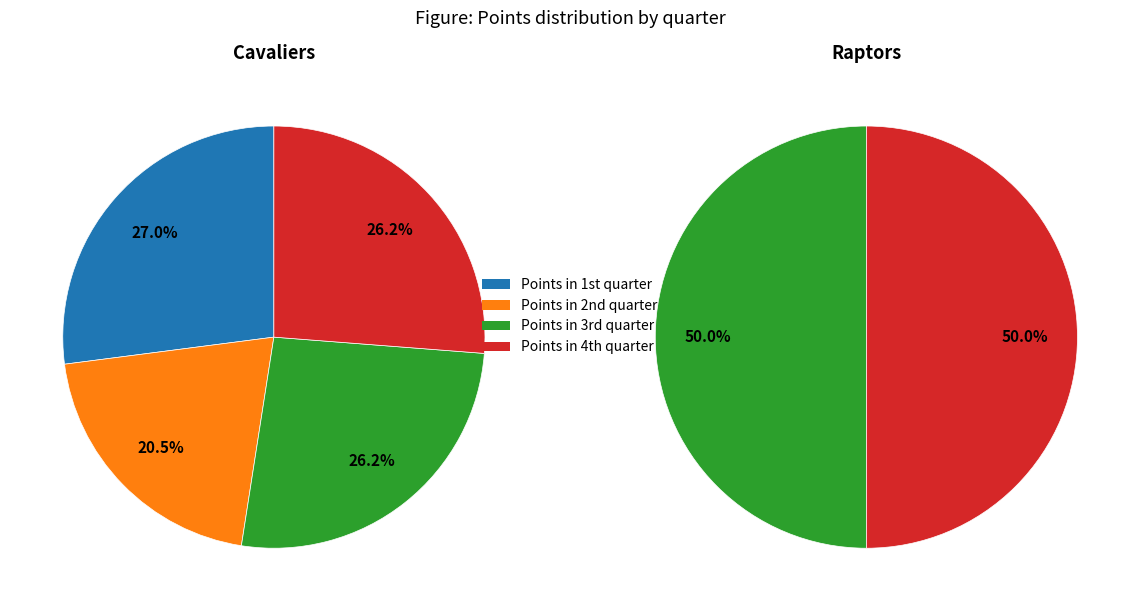

The Cavaliers slice represents 54% of the pie. True or false?

False